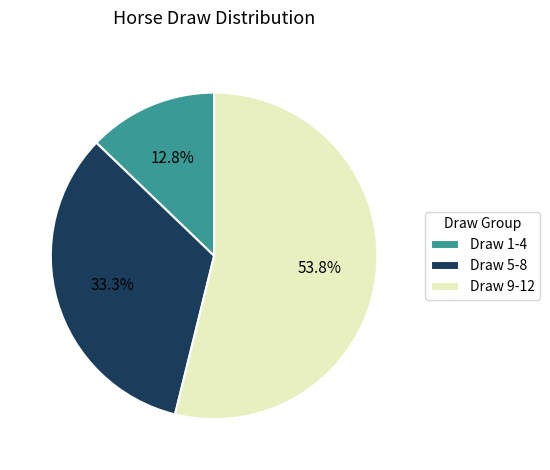

Which slice is the largest?

Draw 9-12